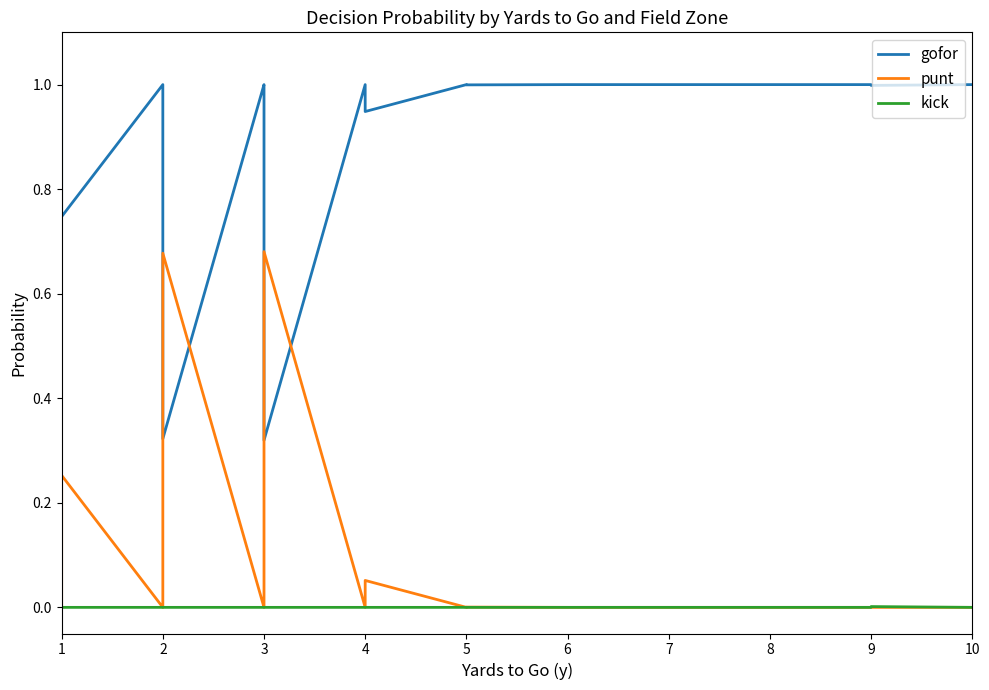

How many lines are shown in the chart?

3